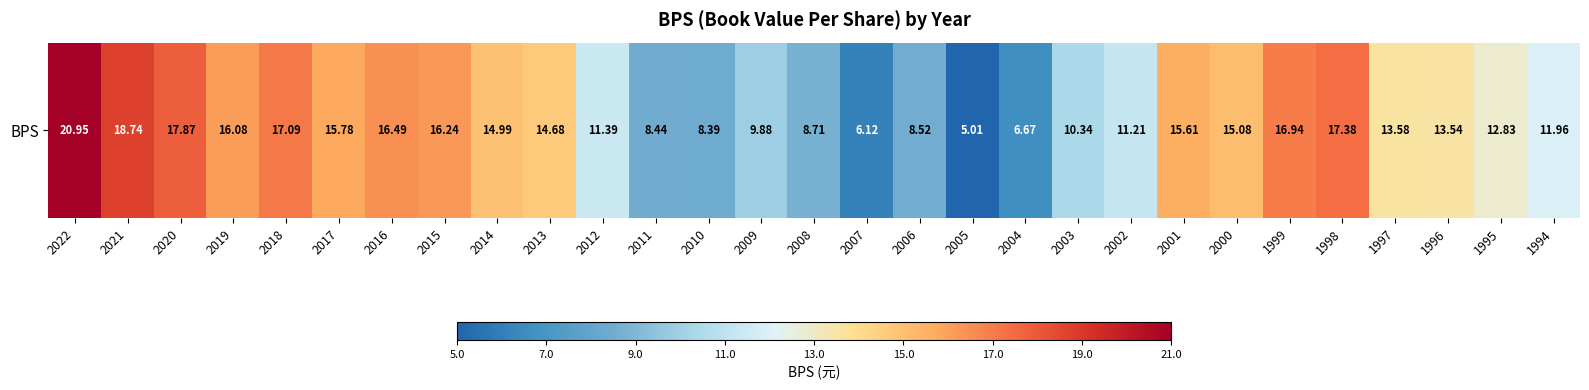

The value at 2009 is 16.9. True or false?

False